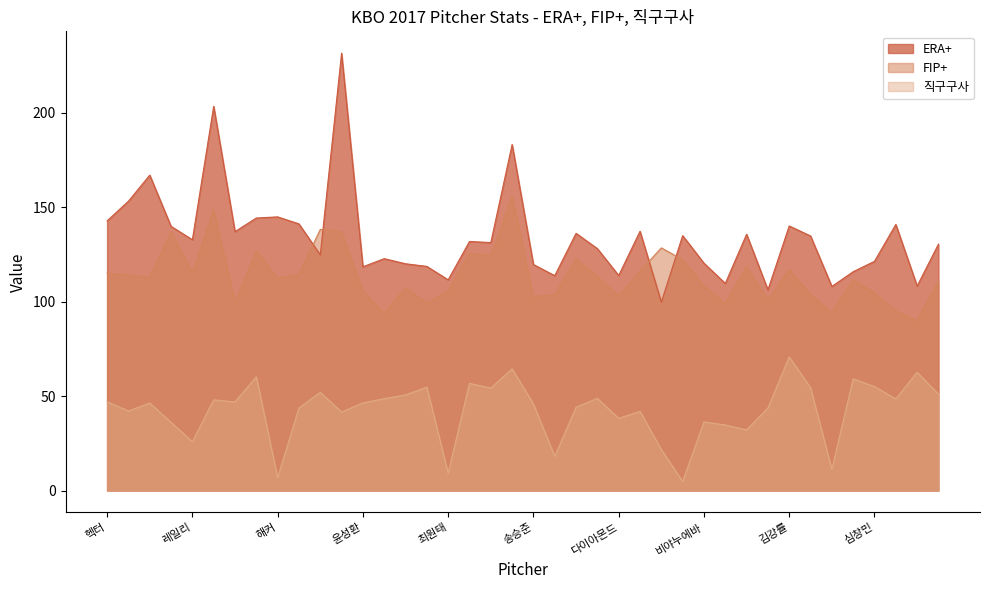

Between 유희관 and 함덕주, which is larger?

함덕주